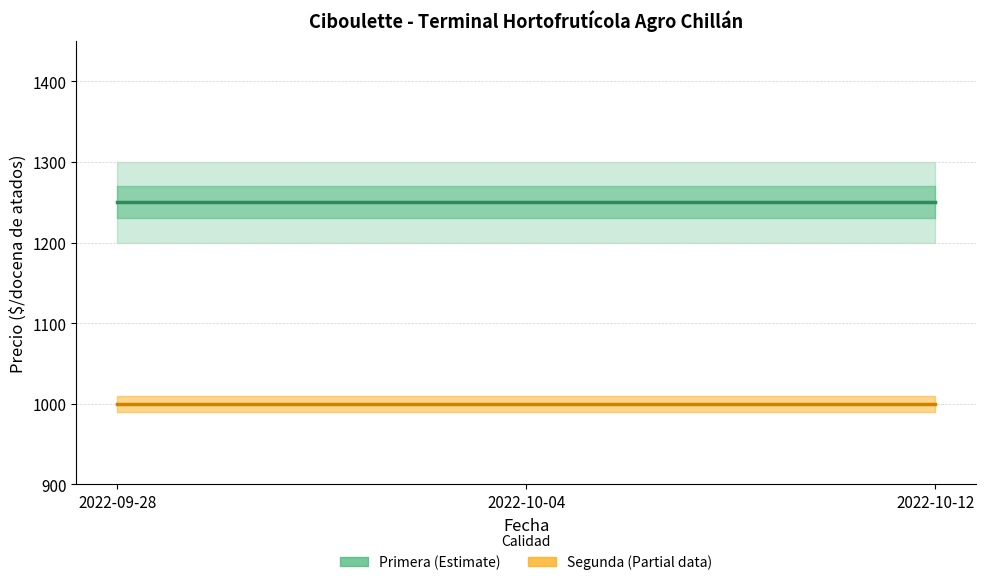

Rank the categories by Primera - Precio promedio ponderado value from lowest to highest.

2022-09-28, 2022-10-04, 2022-10-12